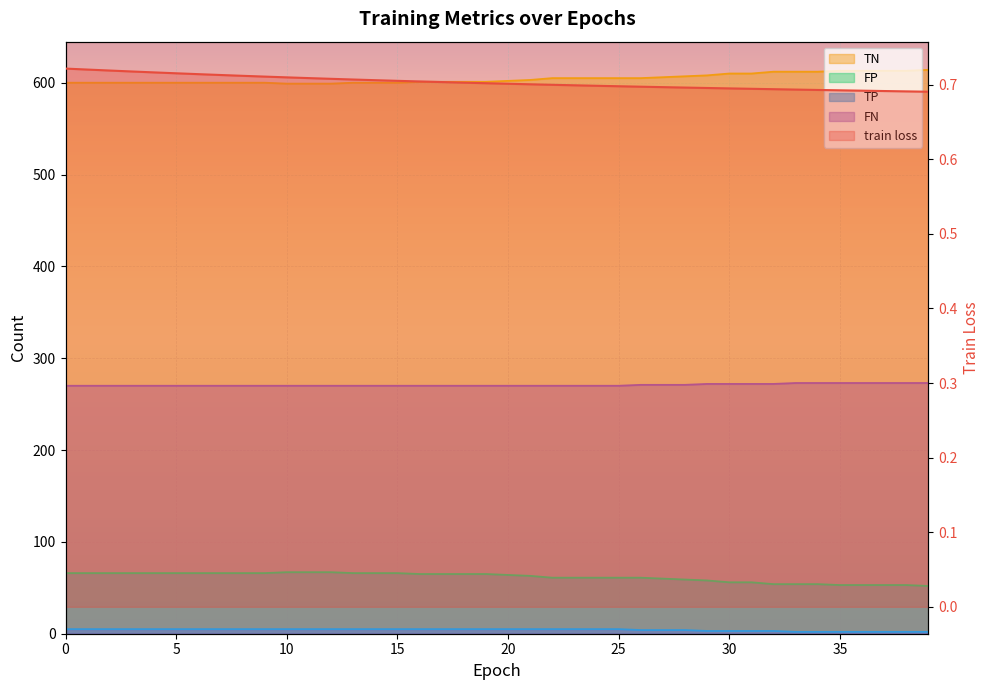

What is the sum of all FN values?

10832.0